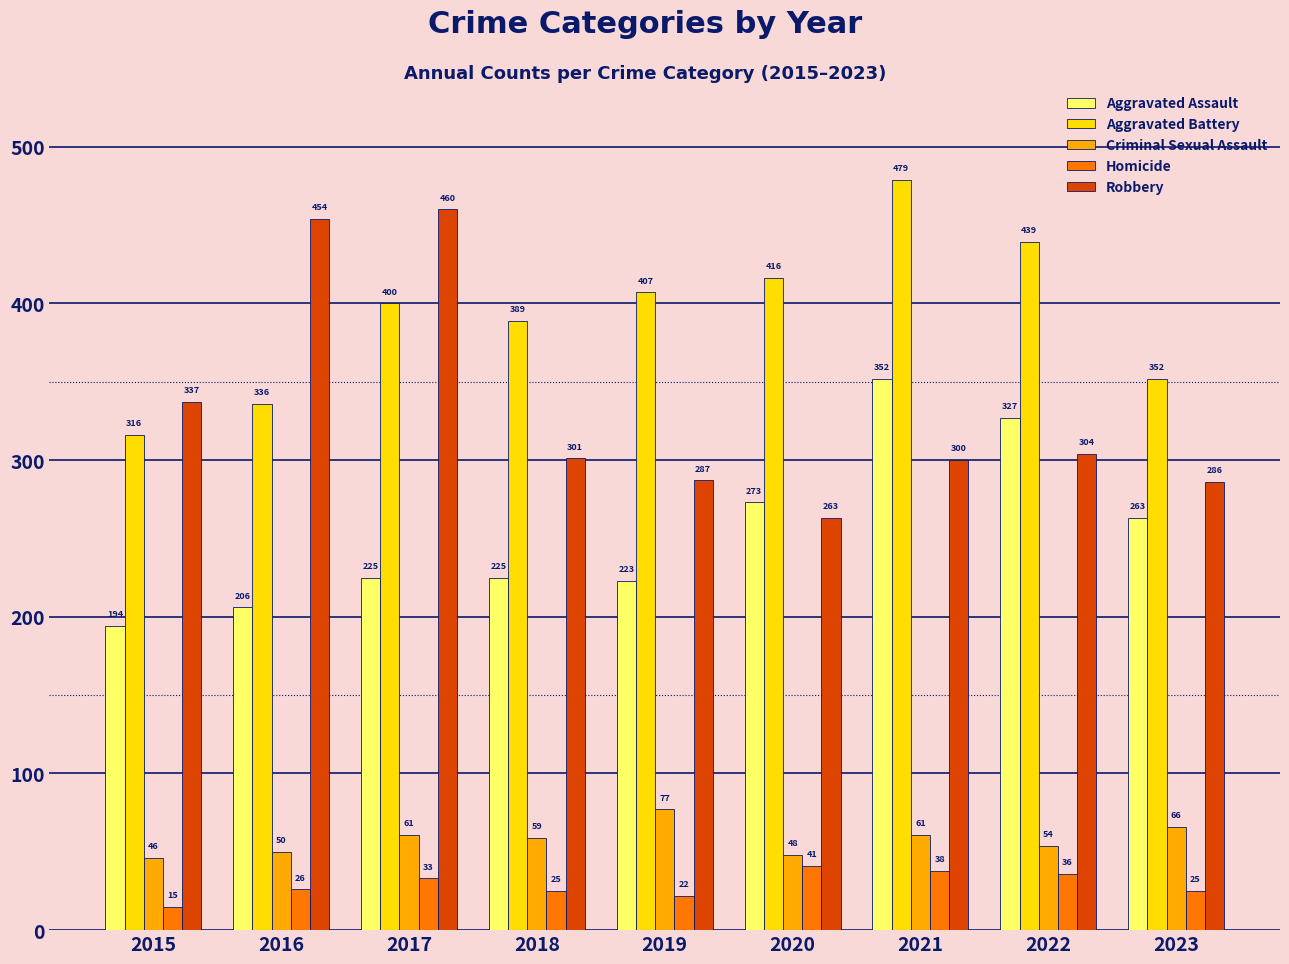

What is the sum of all Robbery values?

2992